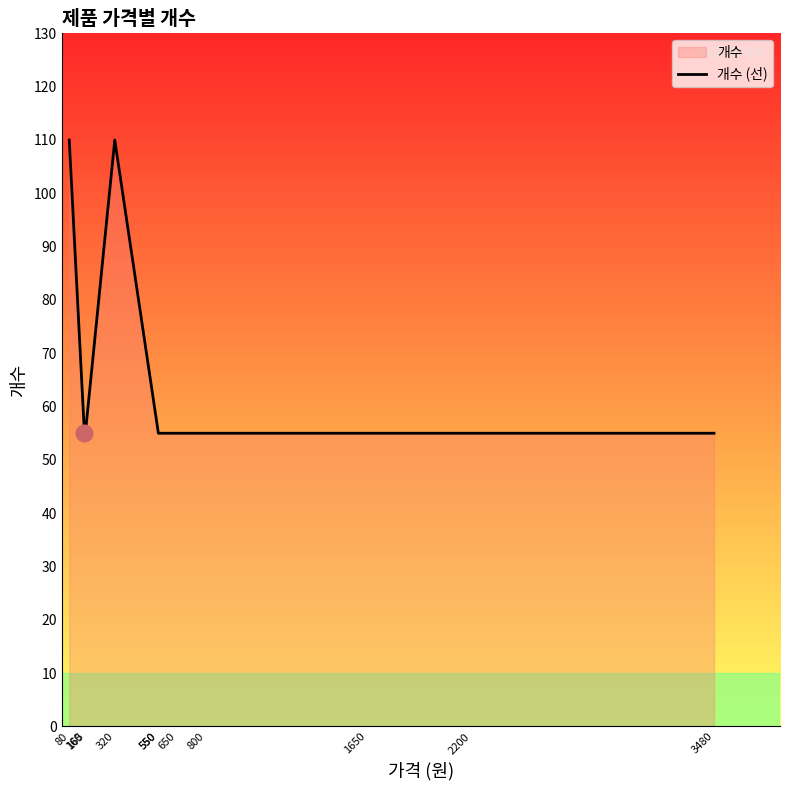

Approximately how many times larger is the value at 550 compared to 80?

0.5